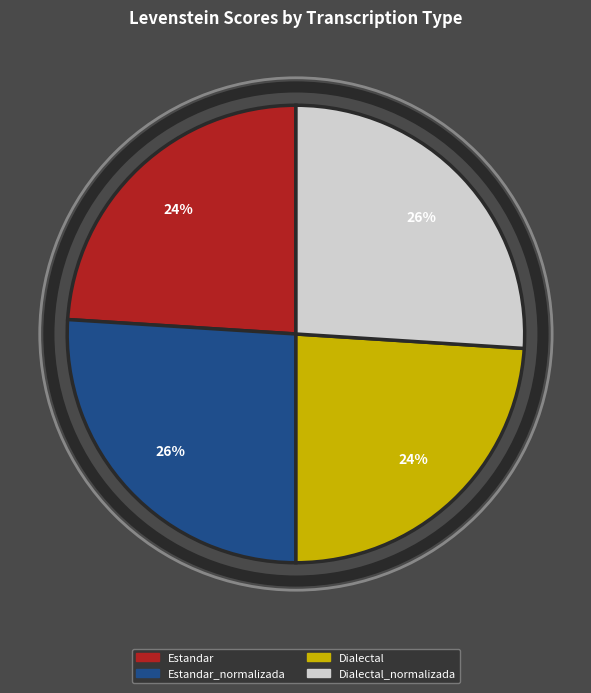

To the nearest percent, what is the difference between the largest and smallest slice percentages?

2%